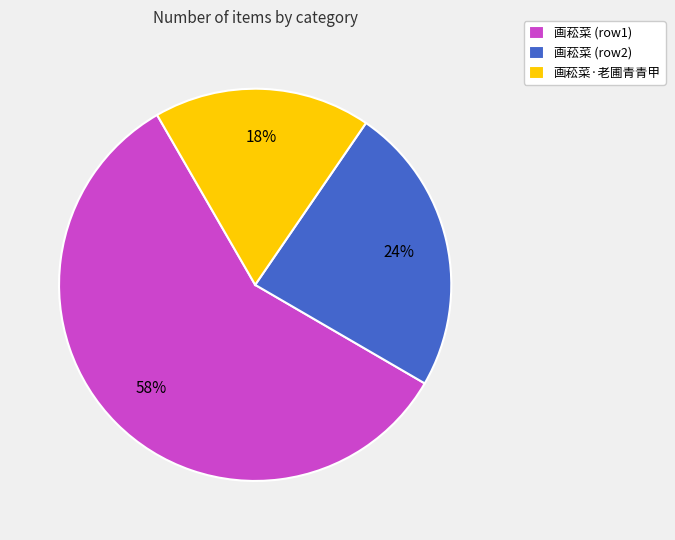

What is the ratio of the value at 画菘菜 (row2) to the value at 画菘菜 (row1)?

0.4